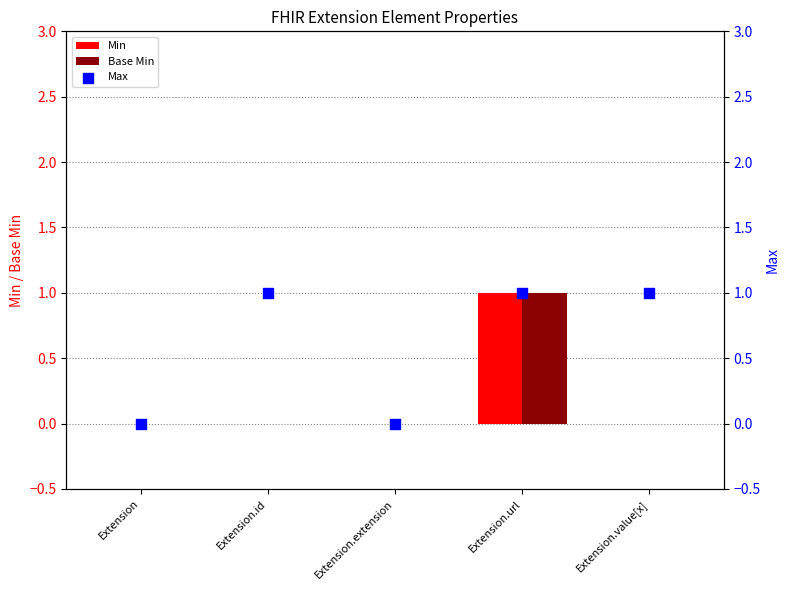

What is the total value across all series at Extension.id?

1